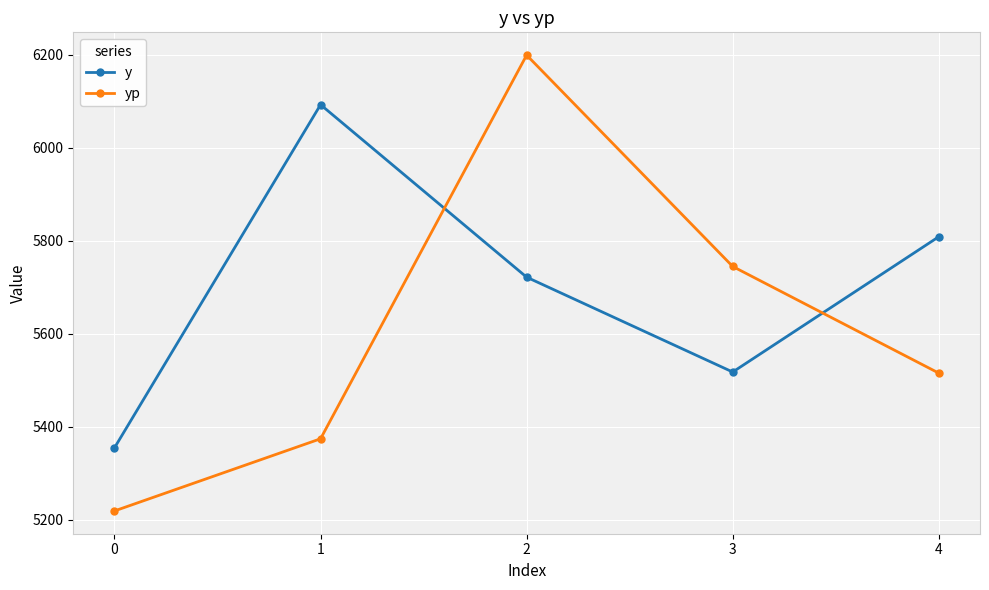

What is the difference between the highest and lowest values at 1?

718.6